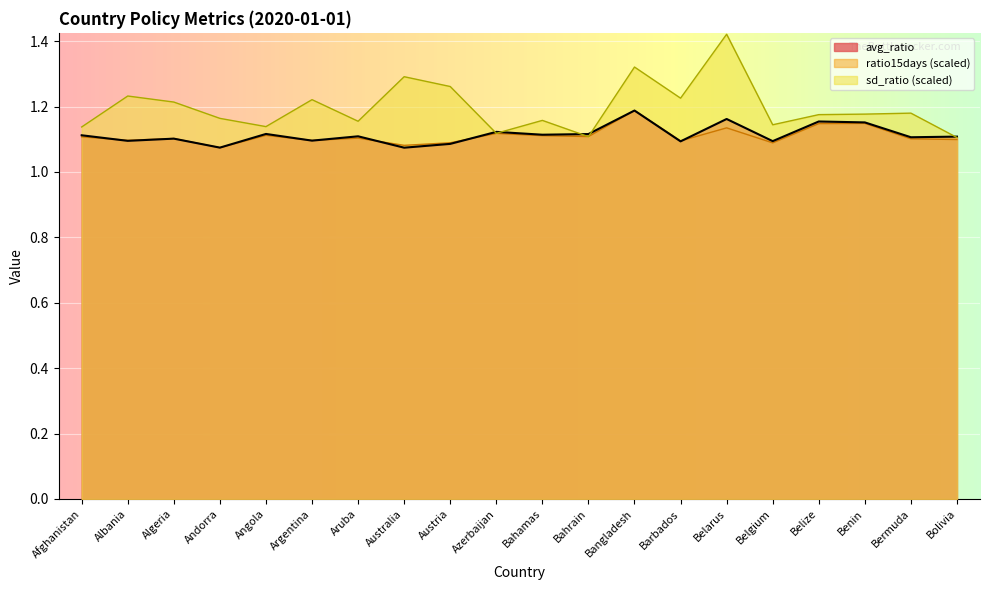

Reading left to right, list all the values displayed in this chart.

avg_ratio: Afghanistan=1.1	Albania=1.1	Algeria=1.1	Andorra=1.1	Angola=1.1	Argentina=1.1	Aruba=1.1	Australia=1.1	Austria=1.1	Azerbaijan=1.1	Bahamas=1.1	Bahrain=1.1	Bangladesh=1.2	Barbados=1.1	Belarus=1.2	Belgium=1.1	Belize=1.2	Benin=1.2	Bermuda=1.1	Bolivia=1.1
sd_ratio: Afghanistan=1.1	Albania=1.2	Algeria=1.2	Andorra=1.2	Angola=1.1	Argentina=1.2	Aruba=1.2	Australia=1.3	Austria=1.3	Azerbaijan=1.1	Bahamas=1.2	Bahrain=1.1	Bangladesh=1.3	Barbados=1.2	Belarus=1.4	Belgium=1.1	Belize=1.2	Benin=1.2	Bermuda=1.2	Bolivia=1.1
ratio15days: Afghanistan=1.1	Albania=1.1	Algeria=1.1	Andorra=1.1	Angola=1.1	Argentina=1.1	Aruba=1.1	Australia=1.1	Austria=1.1	Azerbaijan=1.1	Bahamas=1.1	Bahrain=1.1	Bangladesh=1.2	Barbados=1.1	Belarus=1.1	Belgium=1.1	Belize=1.1	Benin=1.1	Bermuda=1.1	Bolivia=1.1